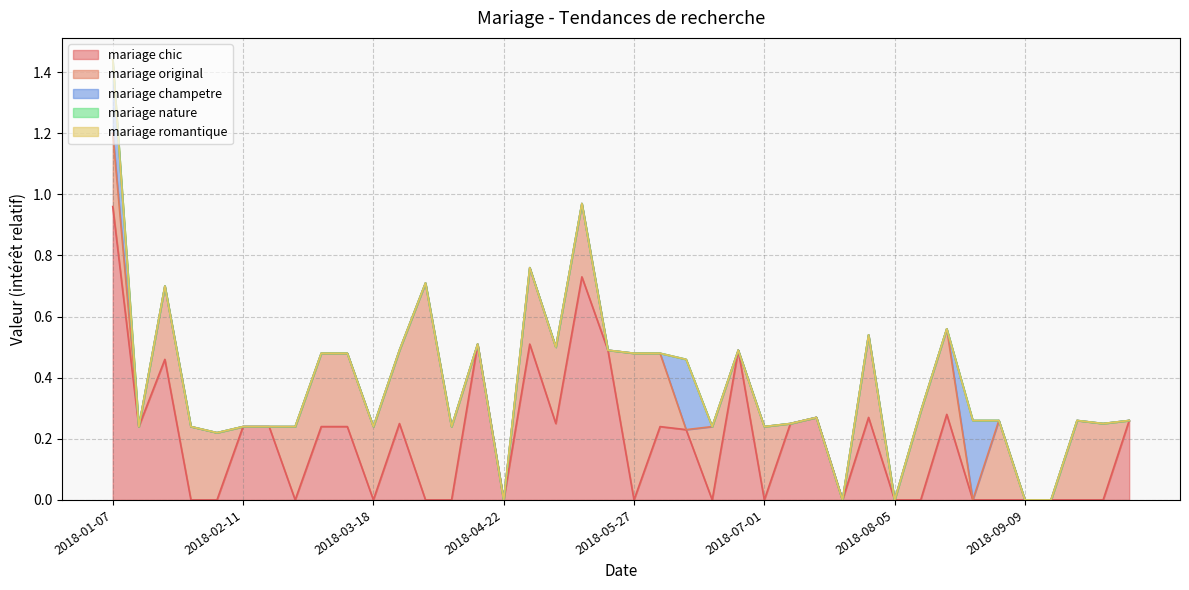

Which series has the largest range (max minus min)?

mariage chic